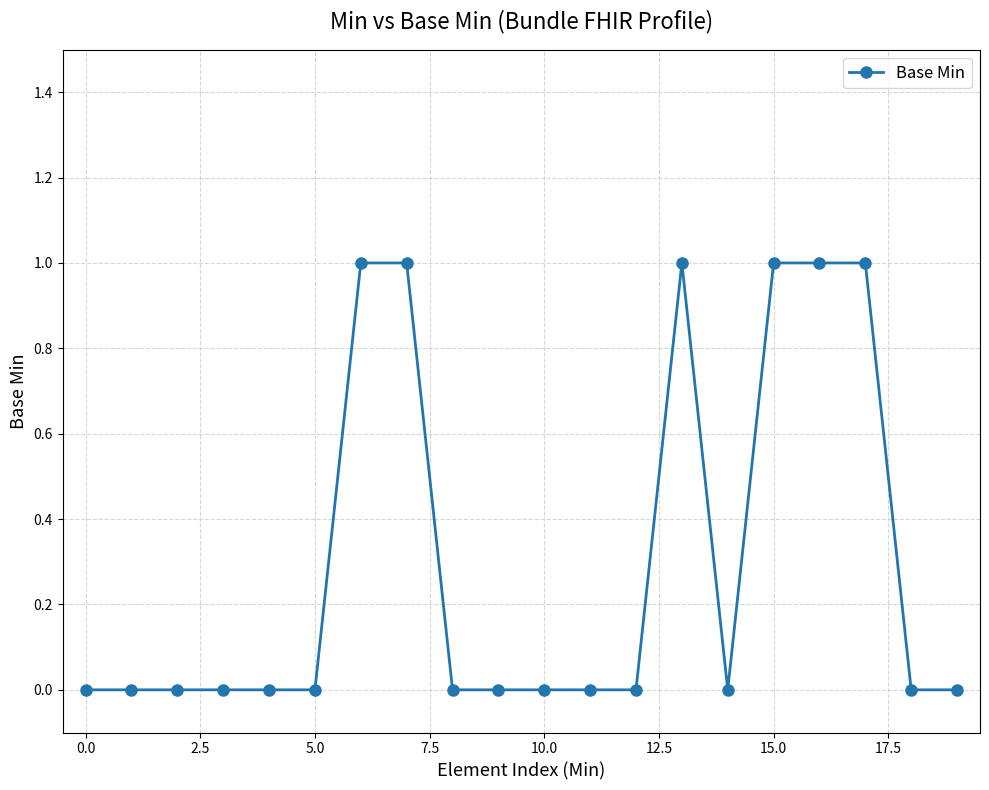

What is the difference between the maximum and minimum values?

1